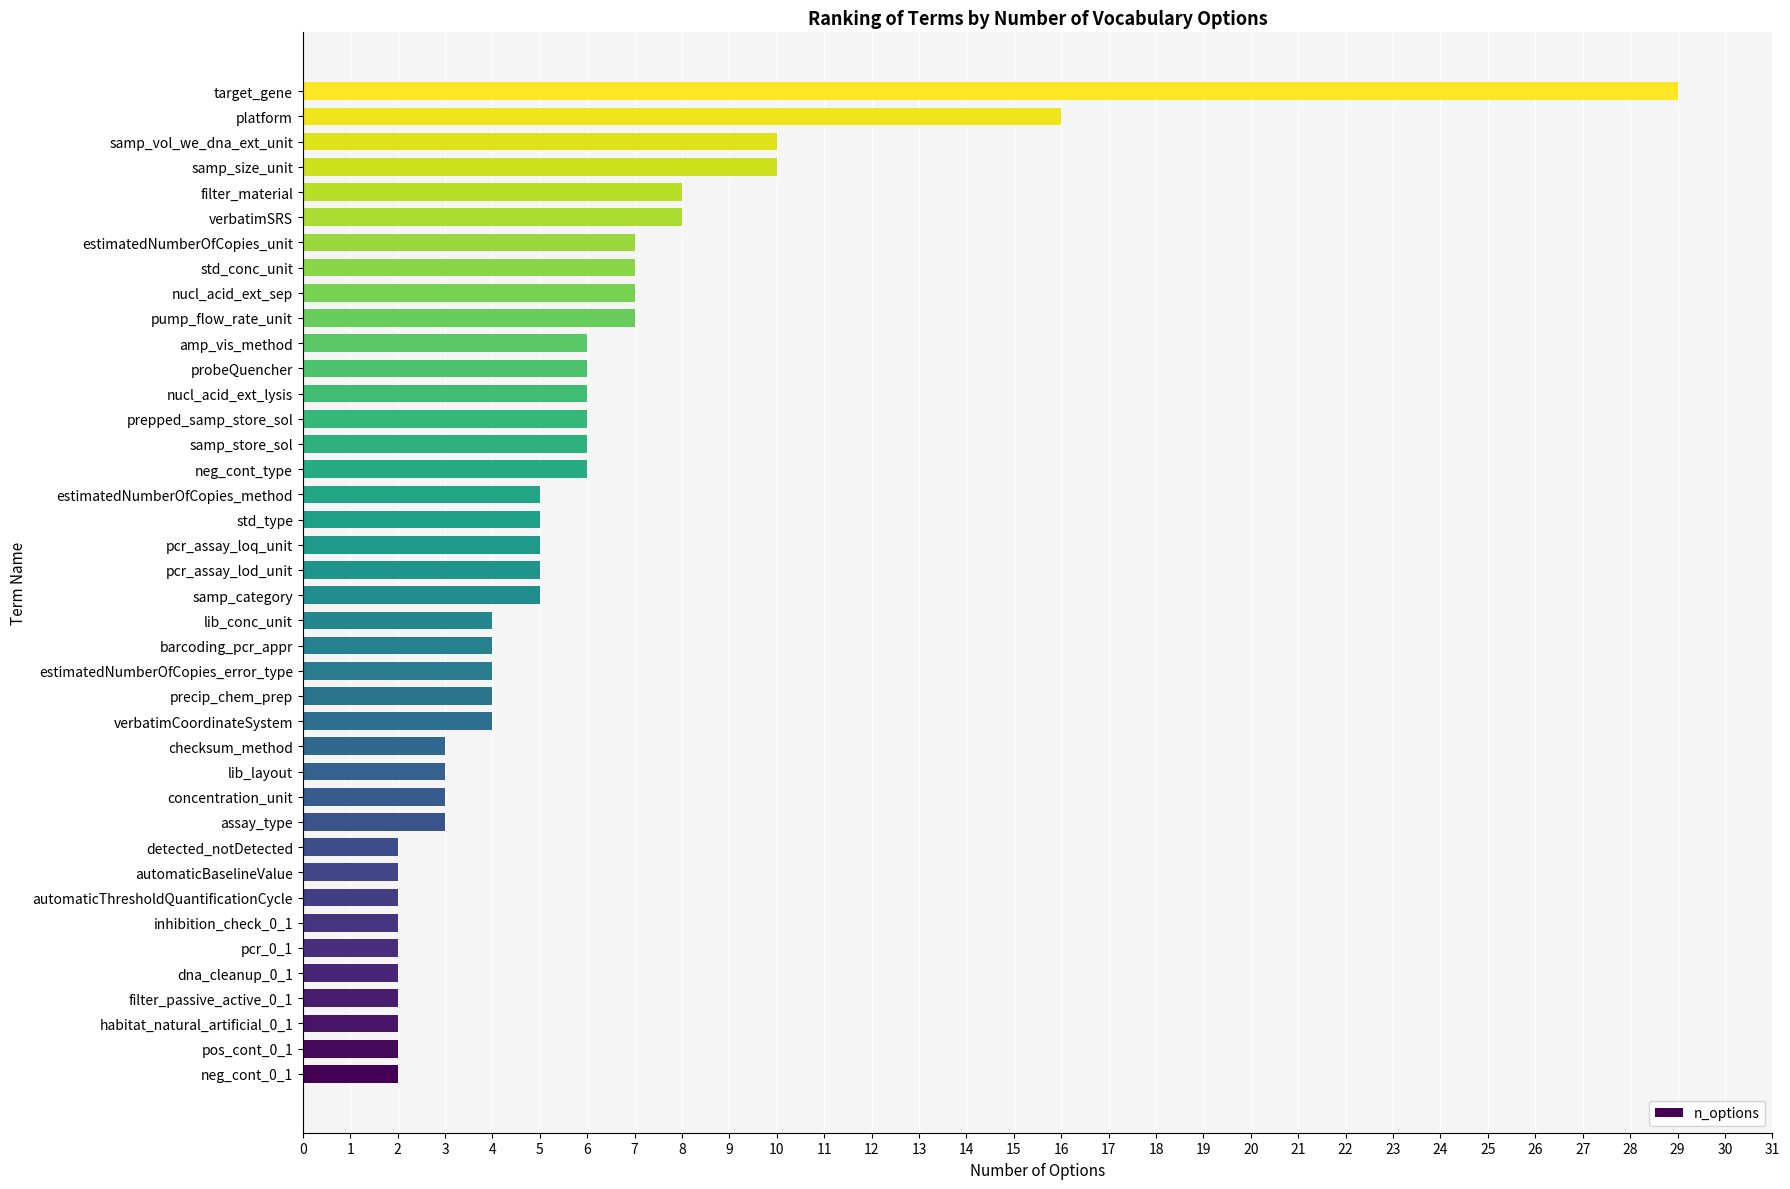

What is the sum of the values at verbatimSRS and target_gene?

37